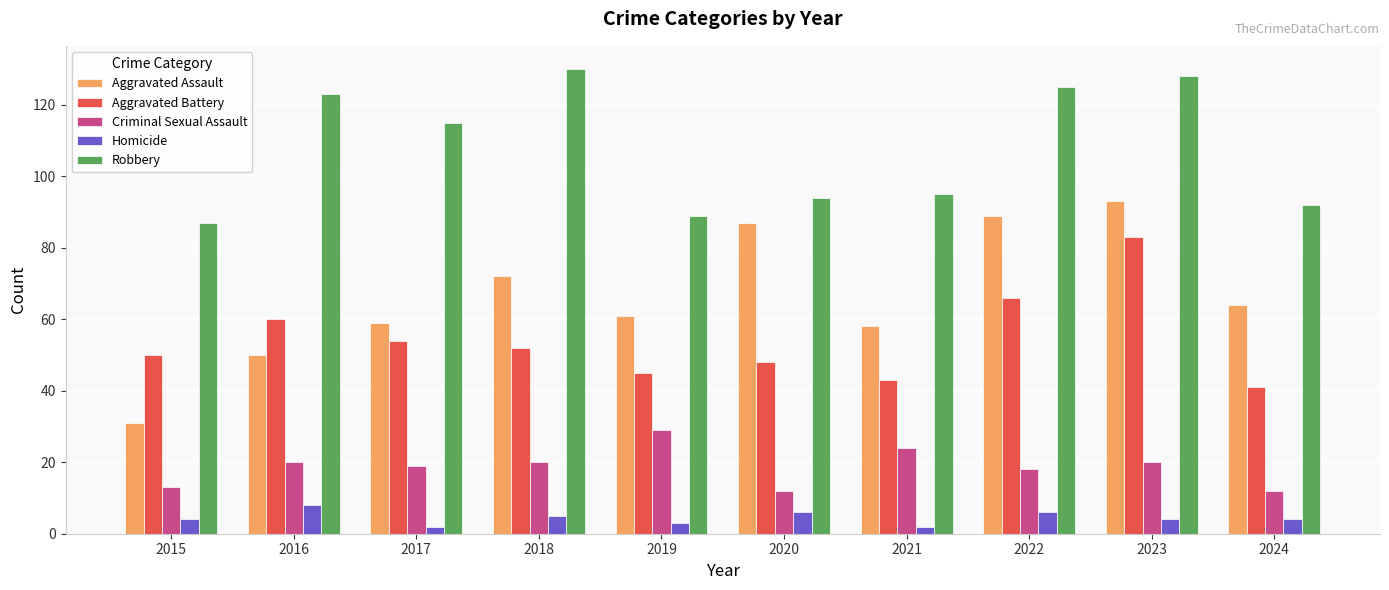

What is the average value of the Homicide series?

4